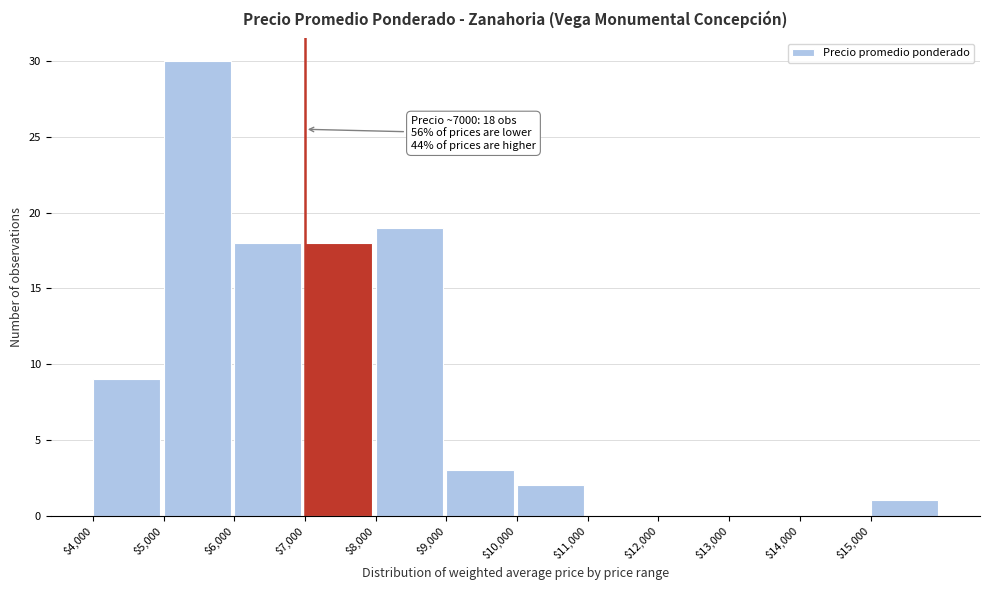

Which range on the x-axis has the tallest bar?

5000 to 6000